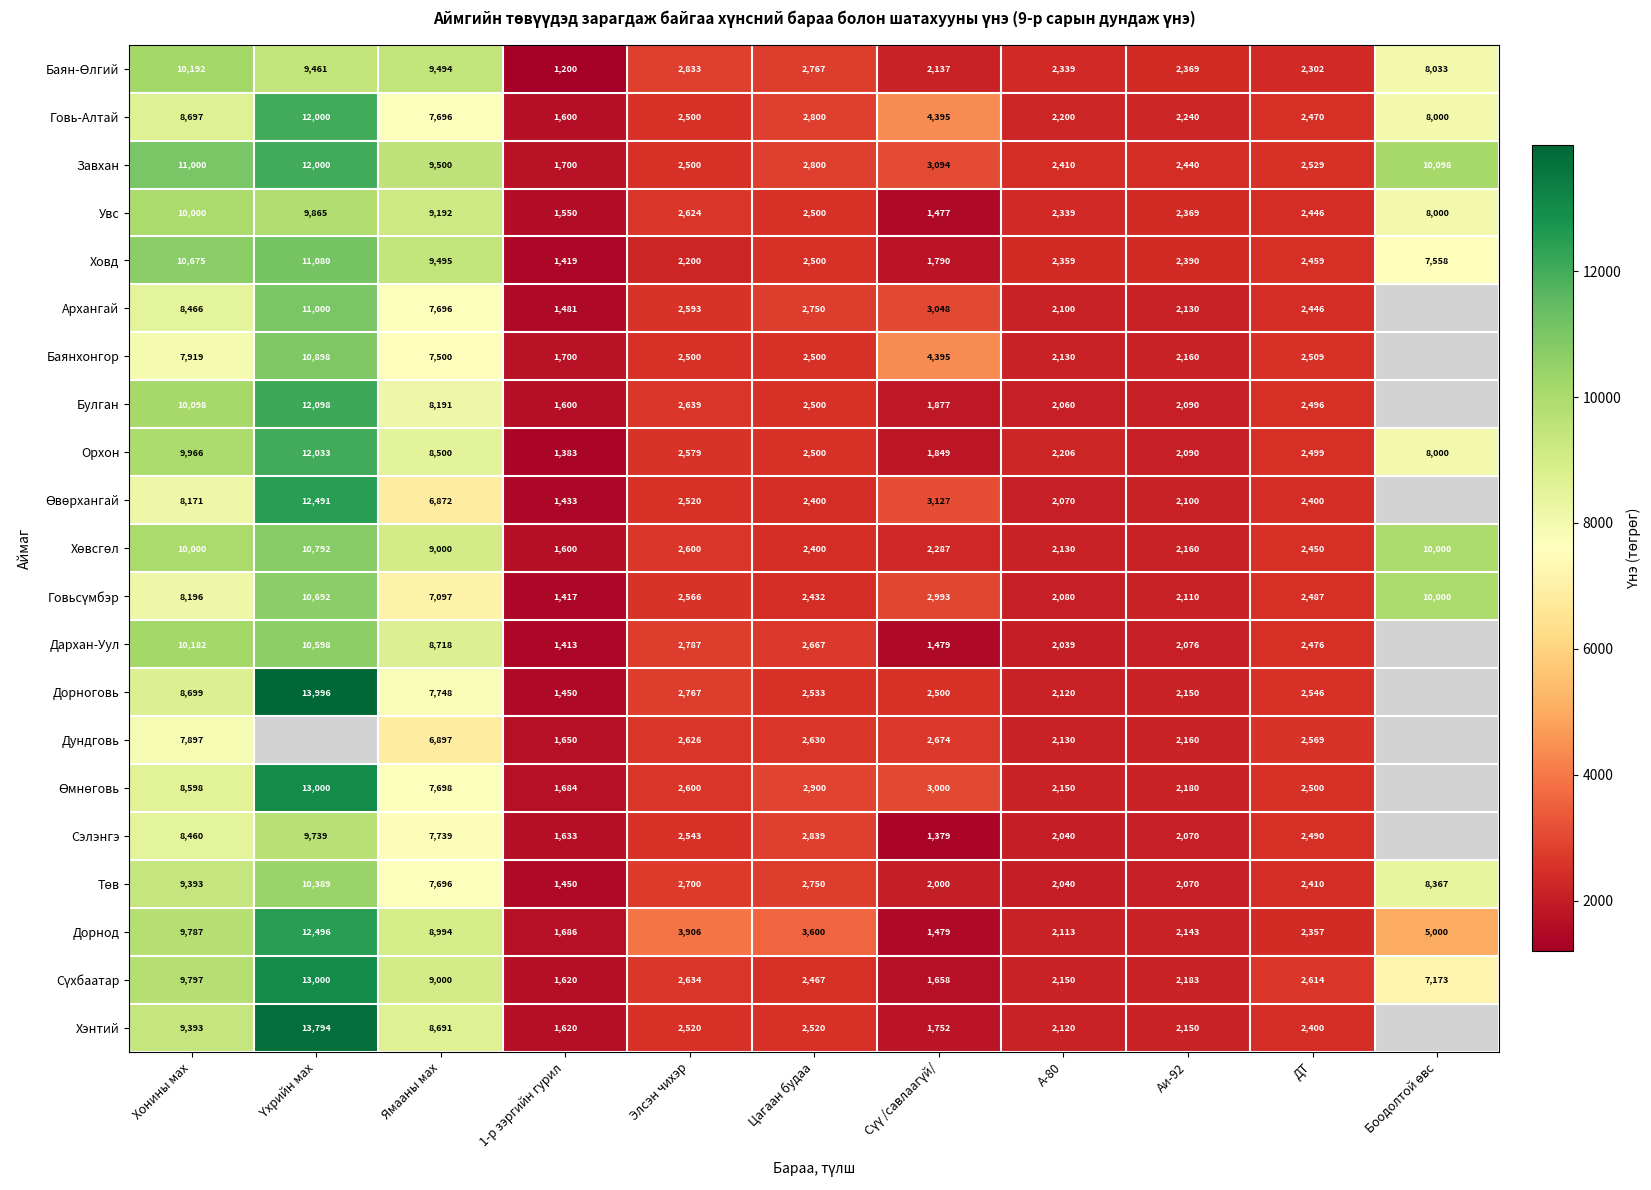

What is the greatest value displayed?

13996.4